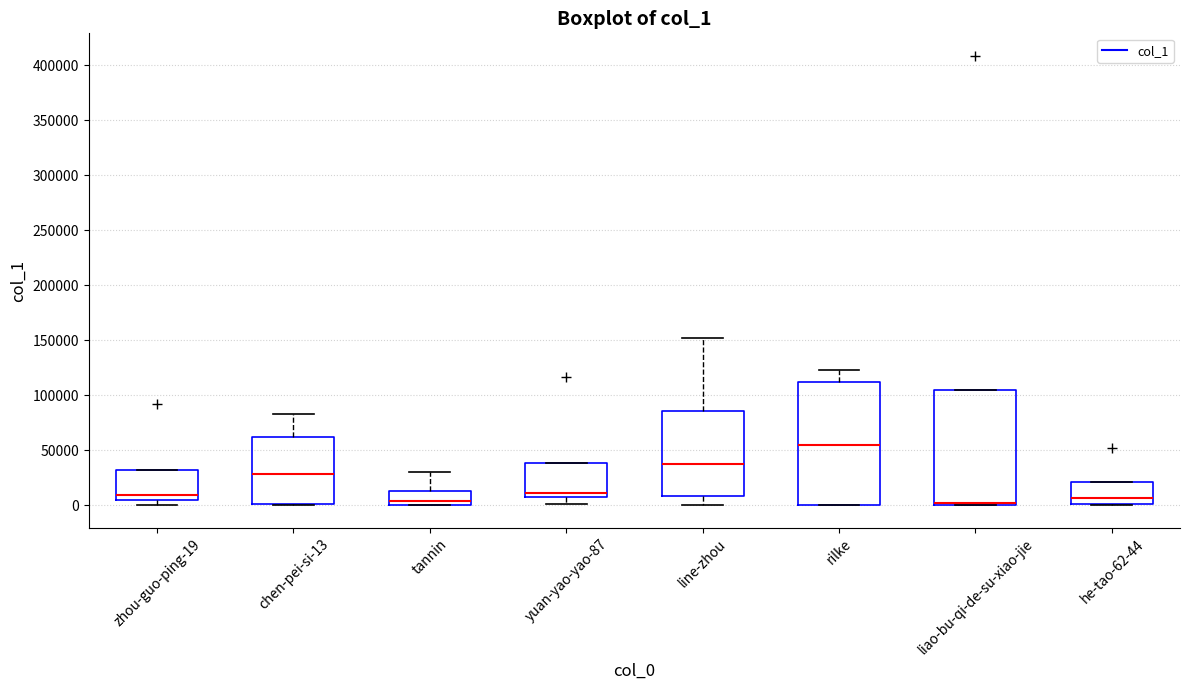

Reading left to right, read every box against the y-axis: the position of its median line, the range the box covers, and the ends of its whiskers. The values are not printed on the chart, so give them approximately, as read against the axis.

zhou-guo-ping-19: median 10000, box 5000 to 30000, whiskers 0 to 30000
chen-pei-si-13: median 30000, box 0 to 60000, whiskers 0 to 85000
tannin: median 5000, box 0 to 15000, whiskers 0 to 30000
yuan-yao-yao-87: median 10000 (just above the box's lower edge), box 10000 to 40000, whiskers 0 to 40000
line-zhou: median 35000, box 10000 to 85000, whiskers 0 to 150000
rilke: median 55000, box 0 to 110000, whiskers 0 to 125000
liao-bu-qi-de-su-xiao-jie: median 0 (drawn on the box's lower edge), box 0 to 105000, whiskers 0 to 105000
he-tao-62-44: median 5000, box 0 to 20000, whiskers 0 to 20000